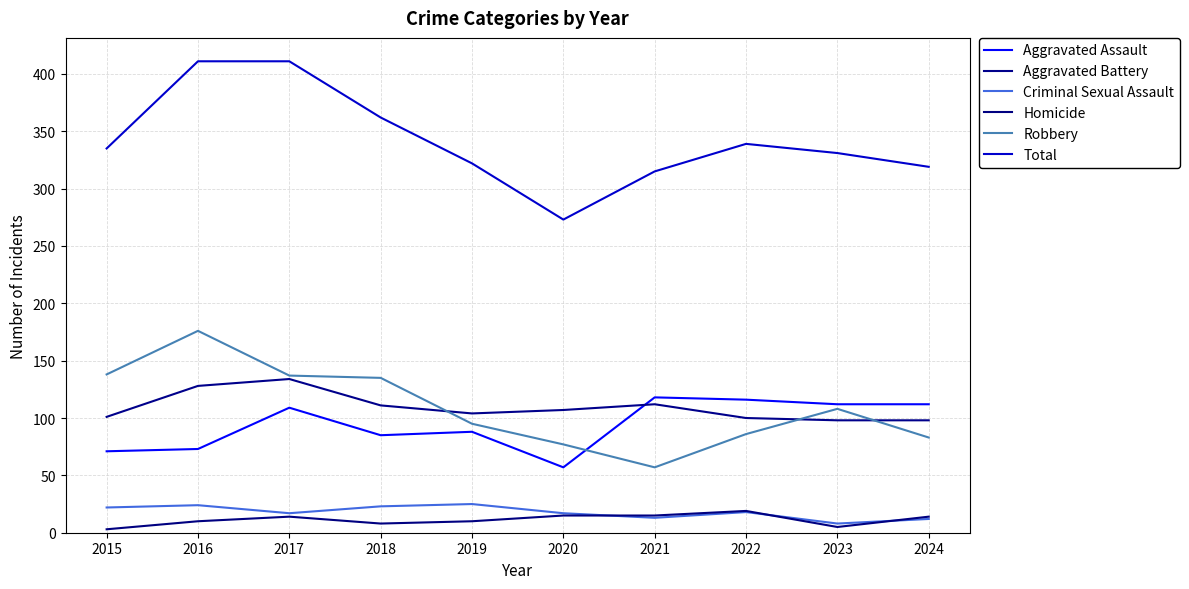

At 2017, list the series in order from largest to smallest.

Total, Robbery, Aggravated Battery, Aggravated Assault, Criminal Sexual Assault, Homicide